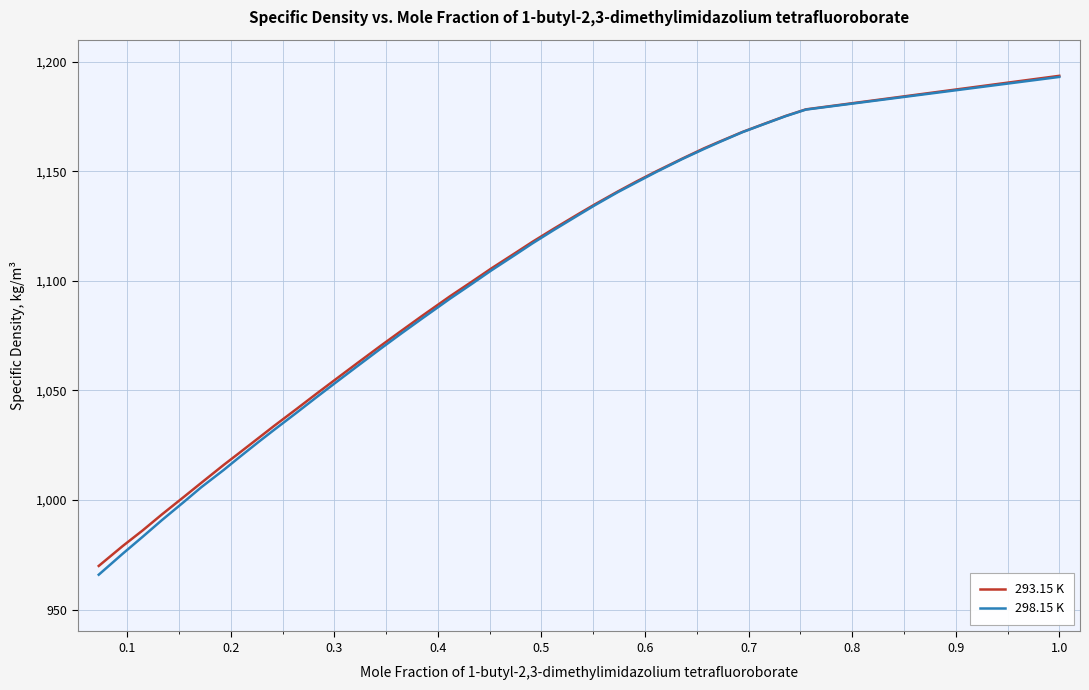

Which series has the largest range (max minus min)?

298.15 K